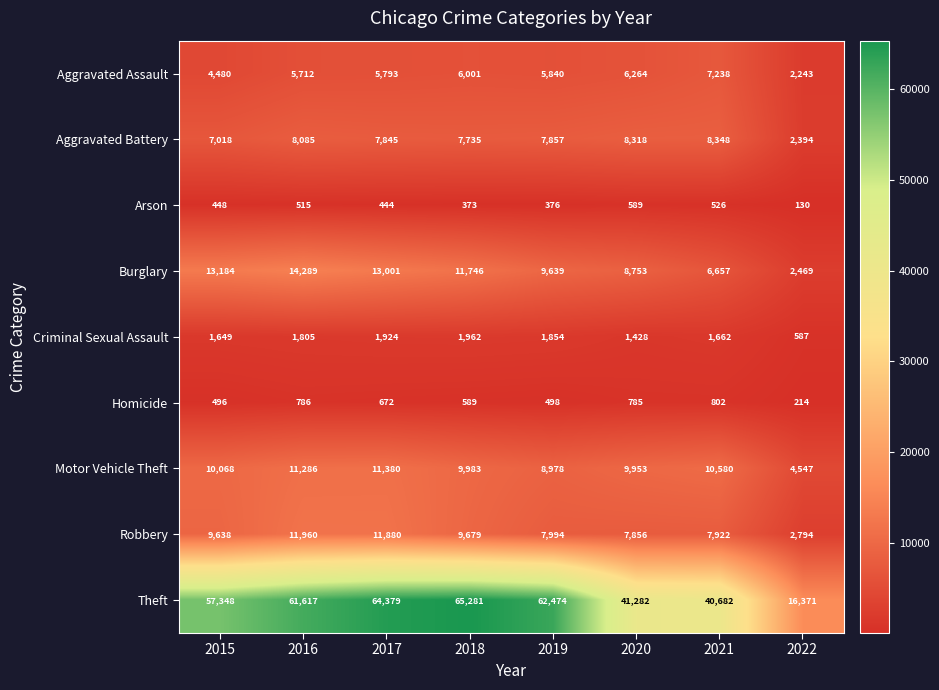

Is it true that Robbery equals 7856 at 2020?

True